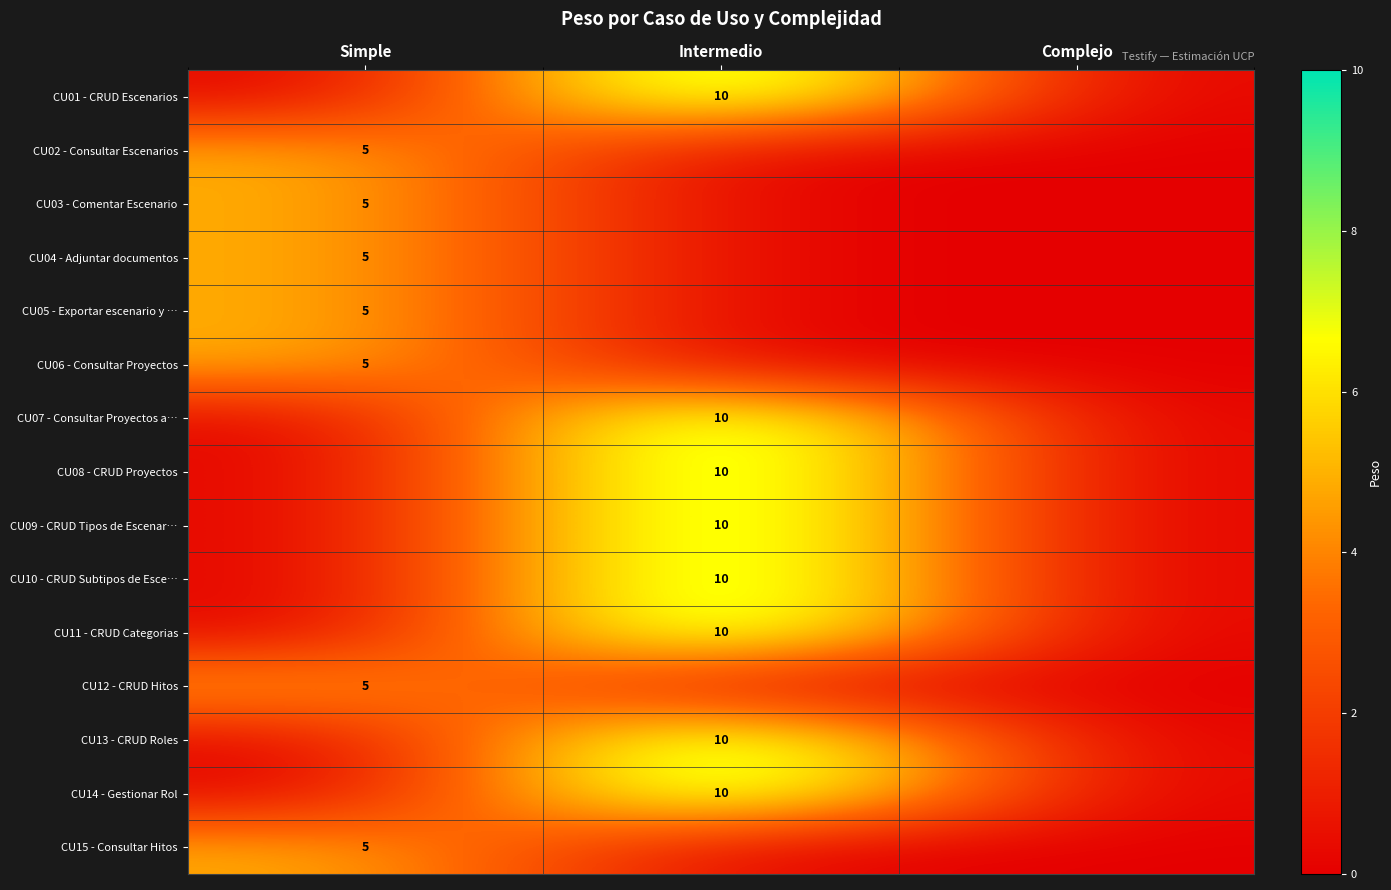

True or false: CU10 - CRUD Subtipos de Esce… has a value of 6 at Intermedio.

False